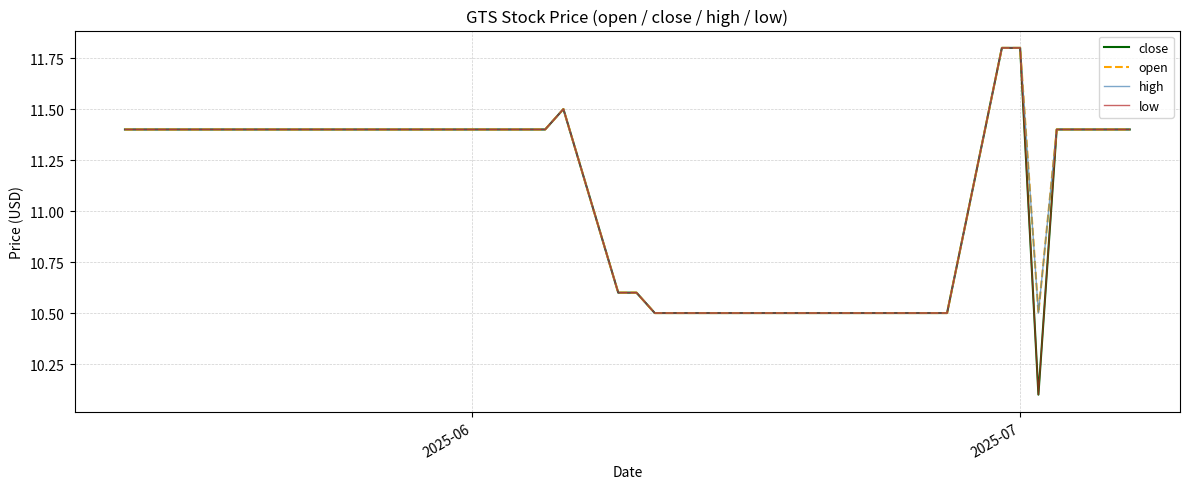

What is the value of the low point at the 14th from the left?

11.4